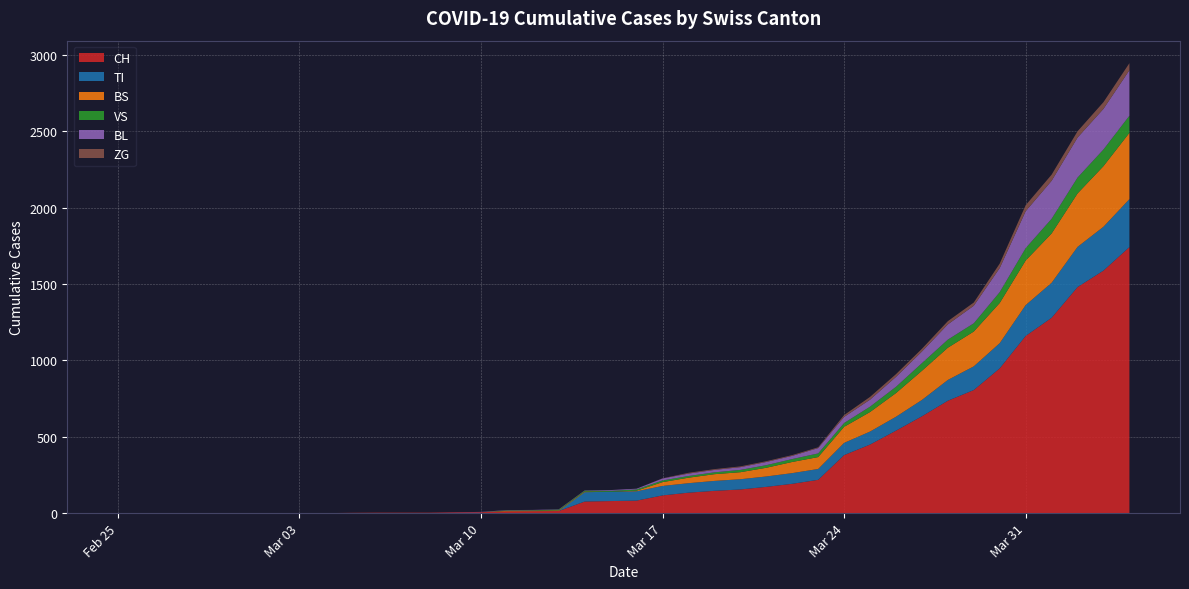

Reading right to left, extract all data points from this chart.

CH: 1742	1588	1480	1279	1160	948	806	736	634	540	449	380	218	192	172	155	146	134	116	82	79	76	14	12	11	6	5	3	3	3	2	0	0	0	0	0	0	0	0	0
TI: 314	287	263	229	202	165	155	136	107	91	85	80	71	70	68	67	65	62	62	61	61	61	0	0	0	0	0	0	0	0	0	0	0	0	0	0	0	0	0	0
BS: 434	397	350	323	292	263	228	211	191	155	128	105	78	73	57	46	44	36	25	4	0	4	4	4	4	0	0	0	0	0	0	0	0	0	0	0	0	0	0	0
VS: 112	109	104	96	81	71	54	53	50	41	35	25	24	19	17	15	12	11	11	8	6	6	5	3	3	0	0	0	0	0	0	0	0	0	0	0	0	0	0	0
BL: 298	266	262	249	242	158	115	100	76	65	46	40	35	21	21	18	16	16	13	5	5	2	2	2	2	2	1	0	0	0	0	0	0	0	0	0	0	0	0	0
ZG: 46	44	41	40	39	29	21	21	18	18	18	12	5	5	5	5	5	5	1	0	0	0	0	0	0	0	0	0	0	0	0	0	0	0	0	0	0	0	0	0